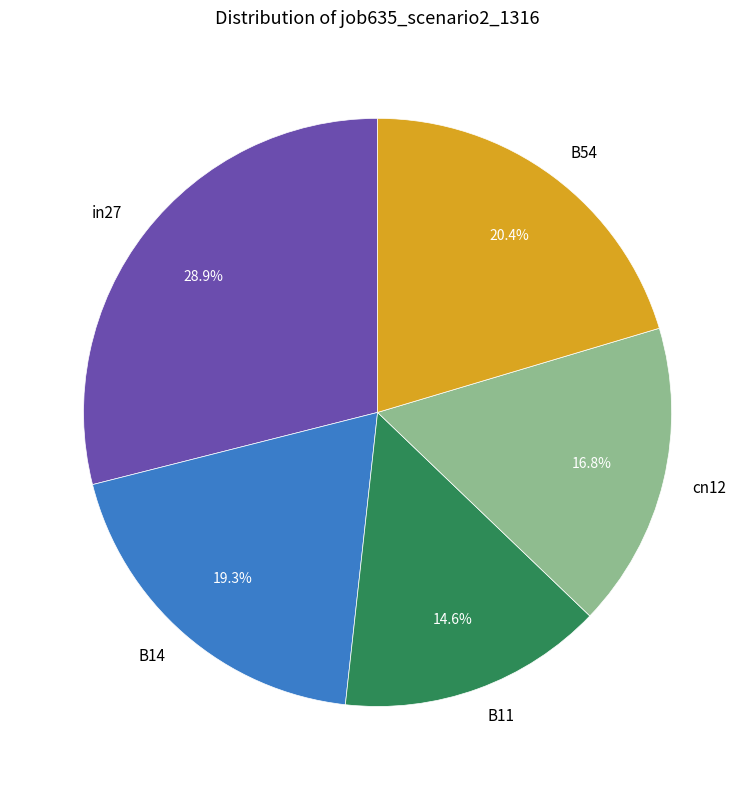

The B14 slice represents 19% of the pie. True or false?

True